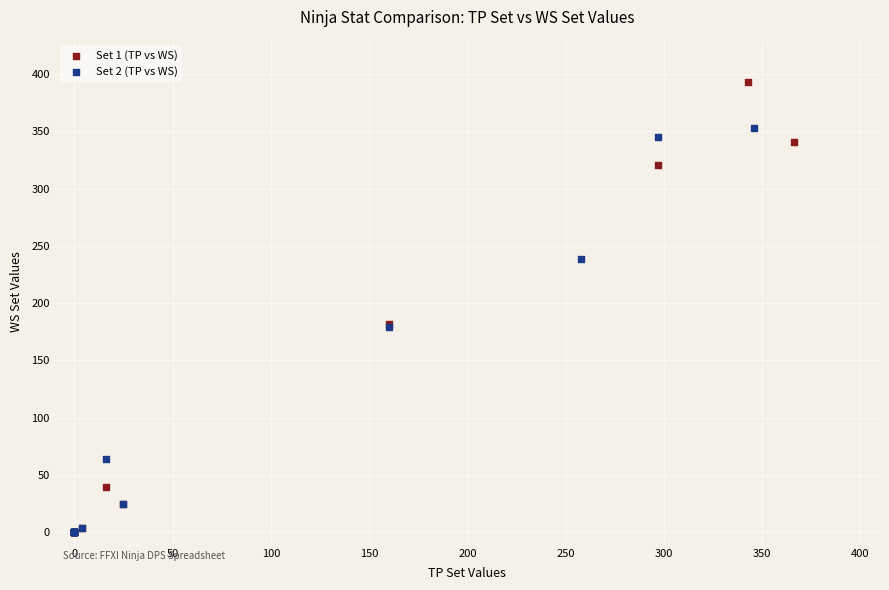

Which series has the largest Y range (max minus min)?

Set 1 (TP vs WS)